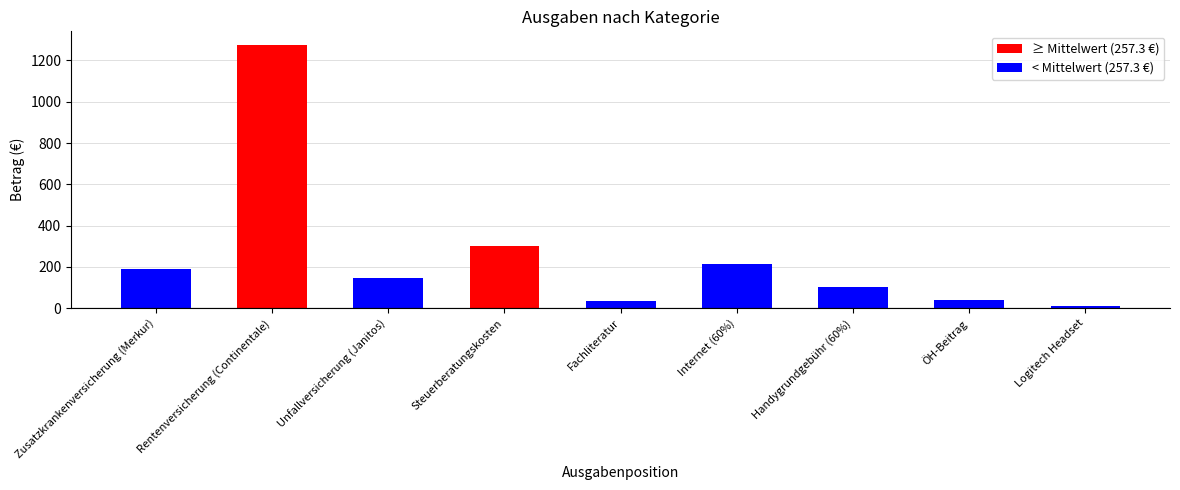

The chart shows a value of 848.2 at Rentenversicherung (Continentale). True or false?

False